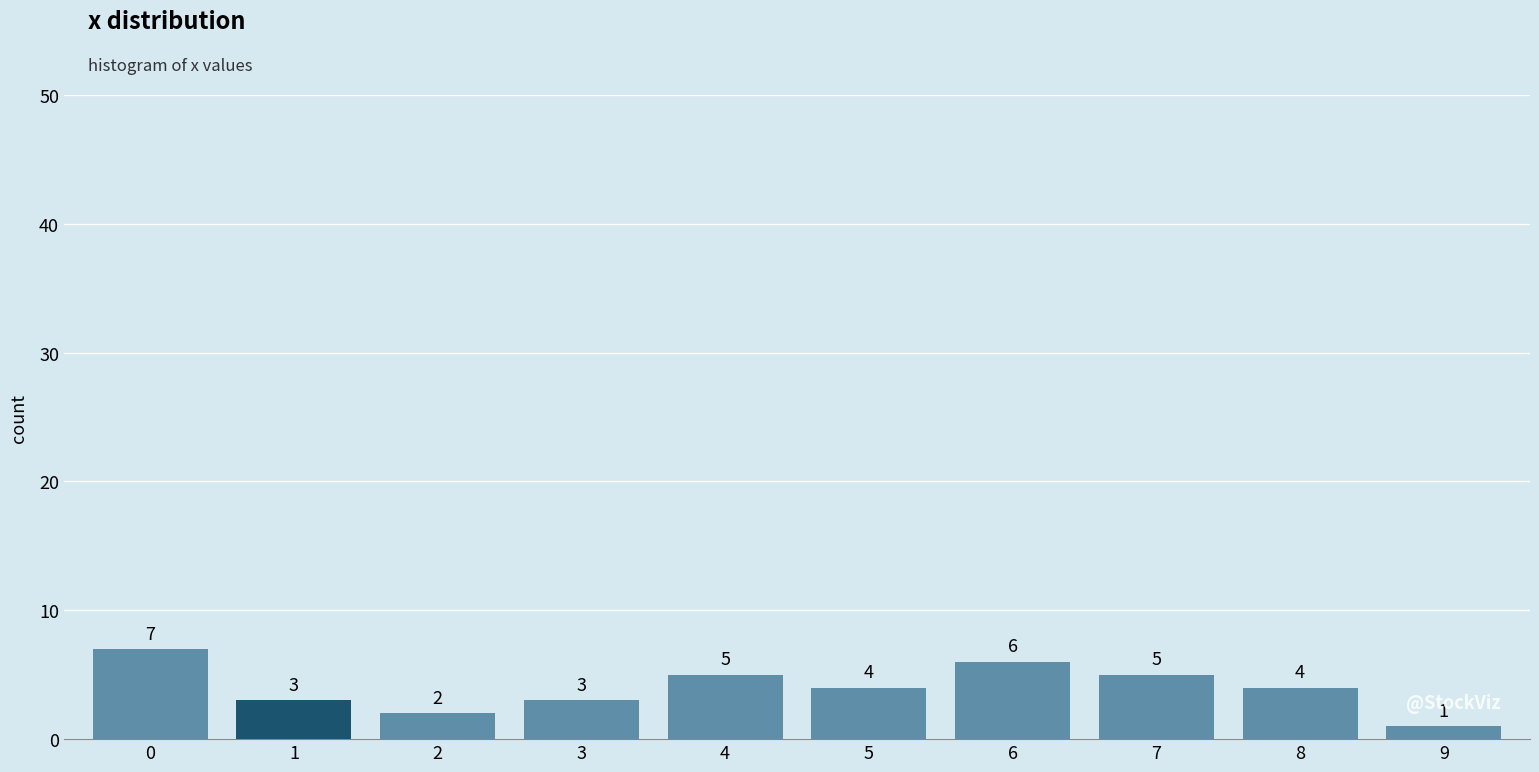

Reading right to left, list all the values displayed in this chart.

1	4	5	6	4	5	3	2	3	7